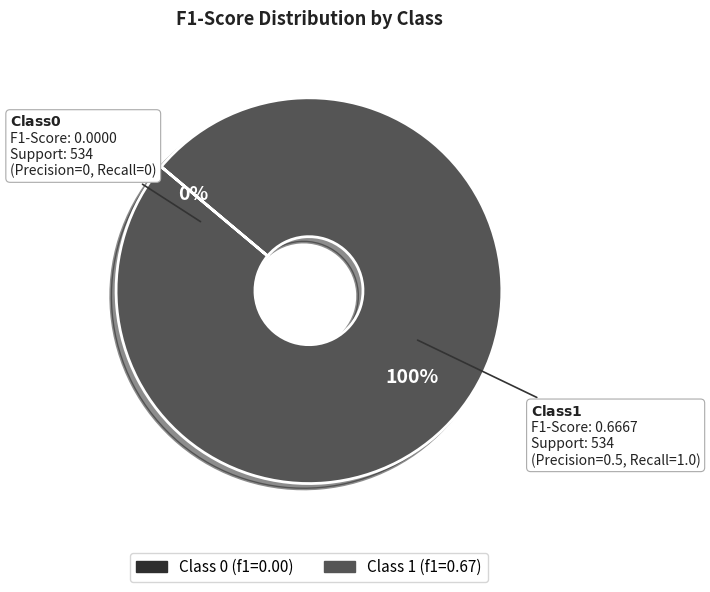

To the nearest percent, what is the average slice percentage?

50%